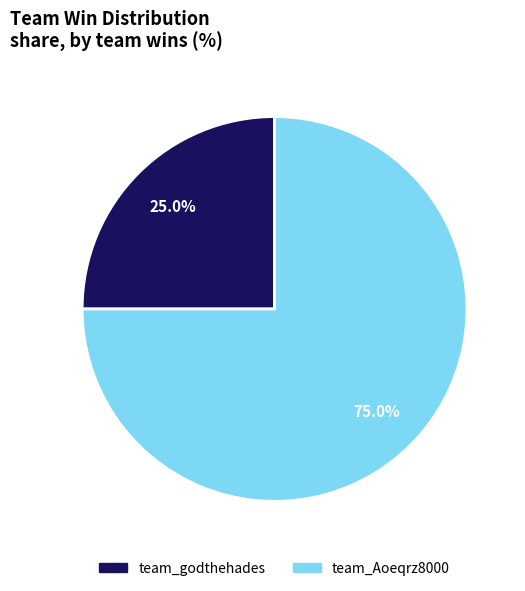

What is the smallest slice in the pie chart?

team_godthehades